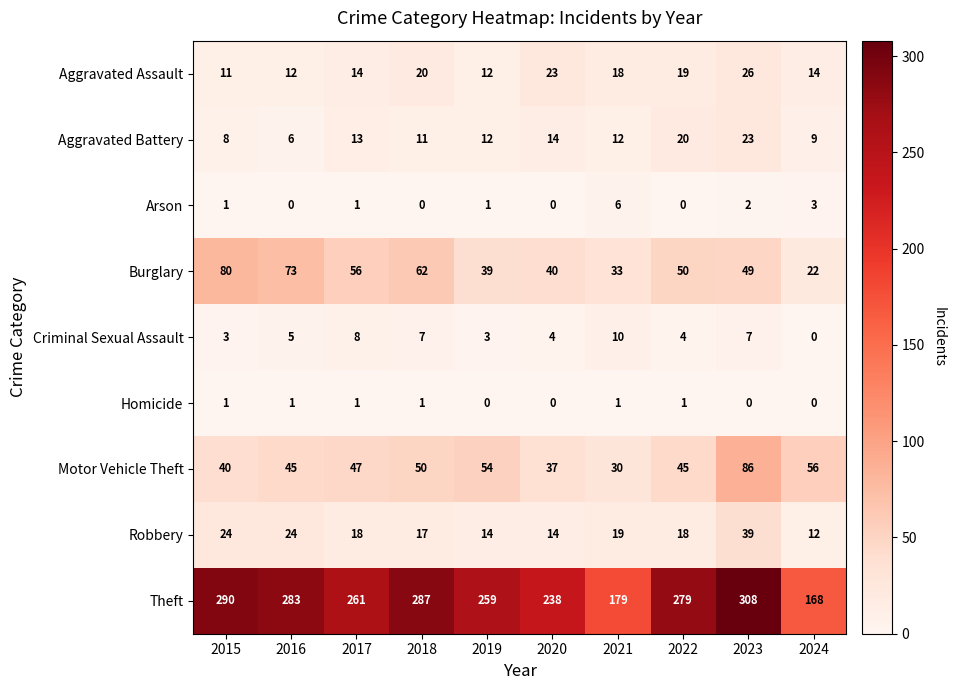

What is the difference between the Aggravated Assault values at 2015 and 2023?

15